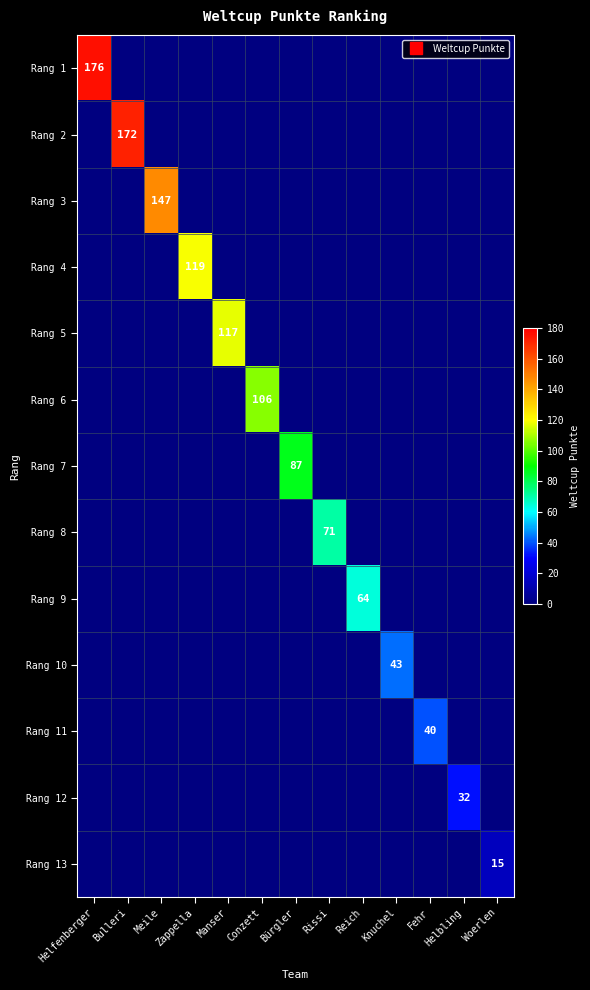

Rank the series by their maximum value, from lowest to highest.

Rang 13, Rang 12, Rang 11, Rang 10, Rang 9, Rang 8, Rang 7, Rang 6, Rang 5, Rang 4, Rang 3, Rang 2, Rang 1